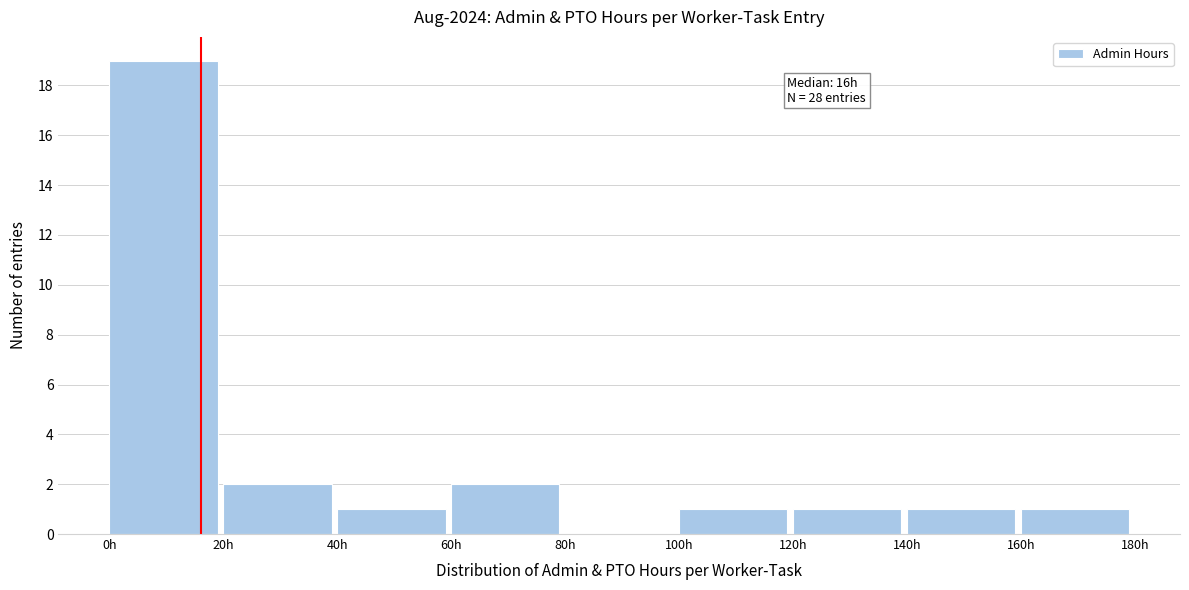

Which range on the x-axis has the tallest bar?

0 to 20